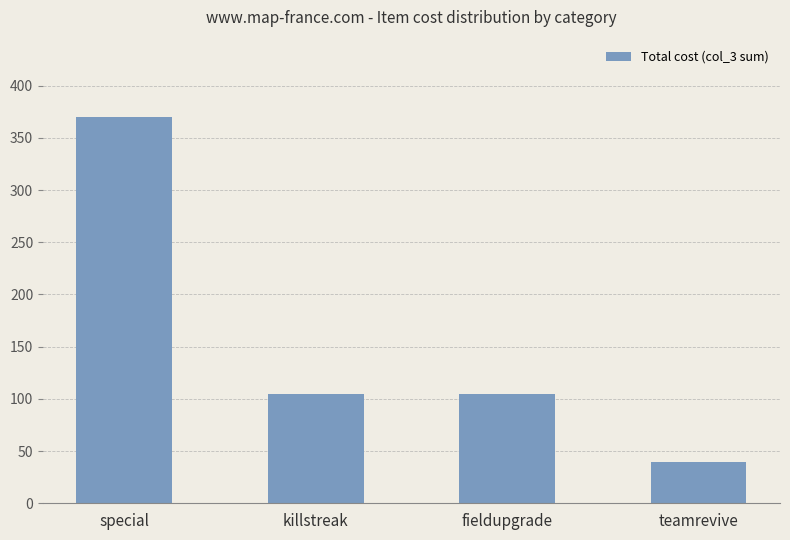

Does the chart contain stacked bars?

No